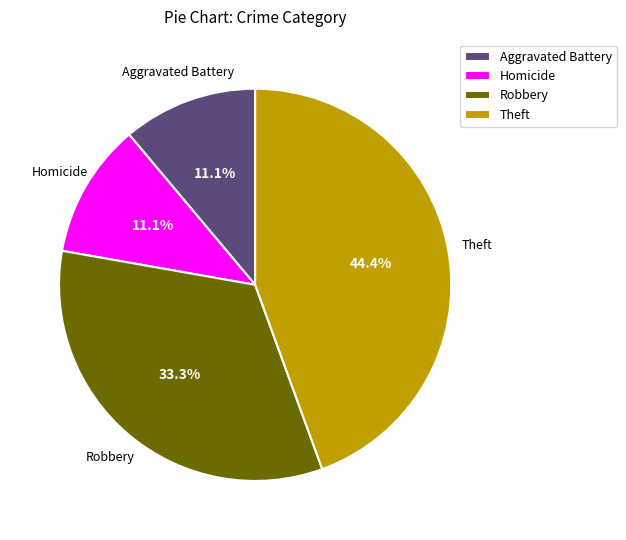

Combined, do Aggravated Battery and Homicide account for over 50%?

No